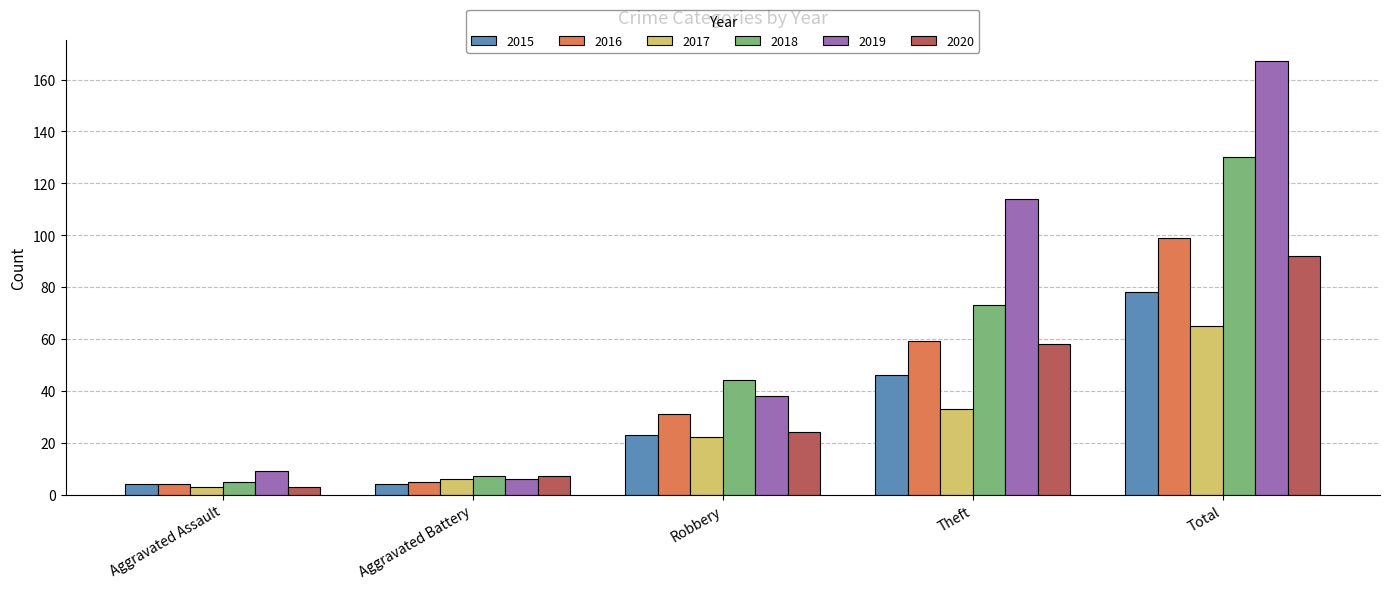

Reading left to right, transcribe all the data shown in this chart.

2015: 4	4	23	46	78
2016: 4	5	31	59	99
2017: 3	6	22	33	65
2018: 5	7	44	73	130
2019: 9	6	38	114	167
2020: 3	7	24	58	92